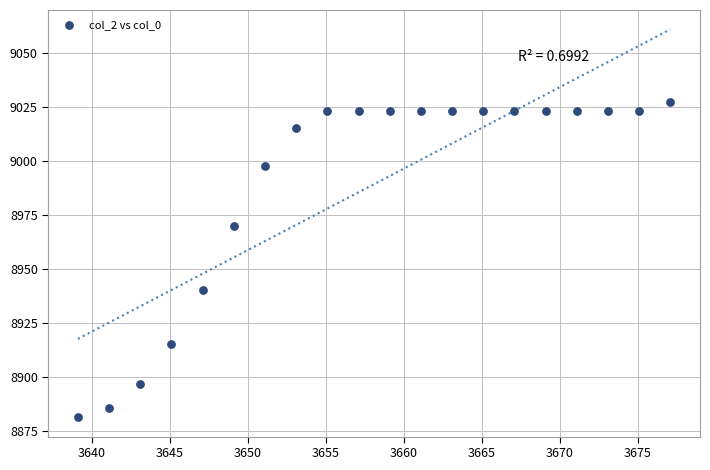

What Y value in the scatter plot is closest to 8954?

8940.4